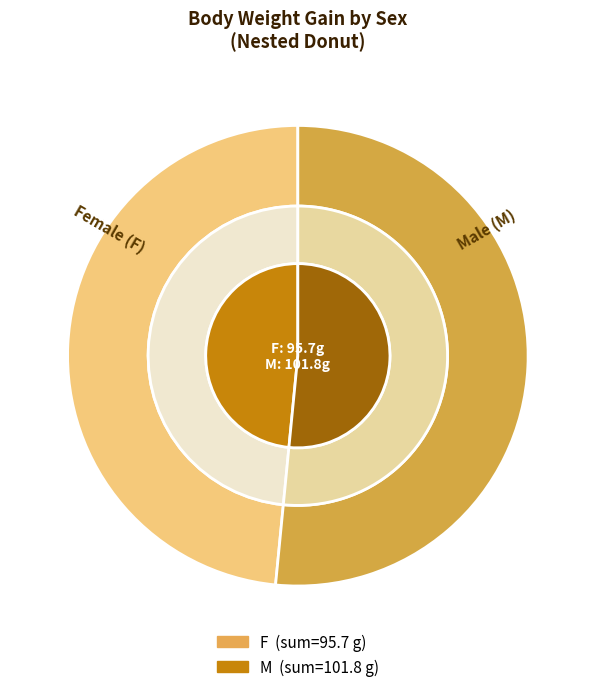

Is F the majority of the pie?

No